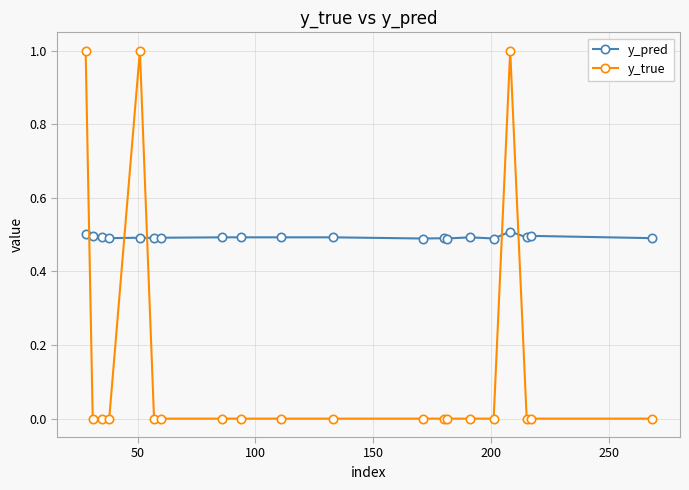

How many times do y_true and y_pred cross each other?

5